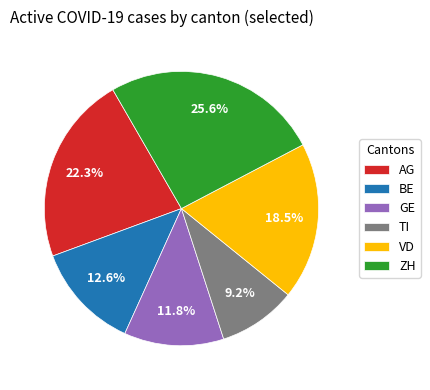

To the nearest percent, what is the difference between the VD and TI slice percentages?

9%